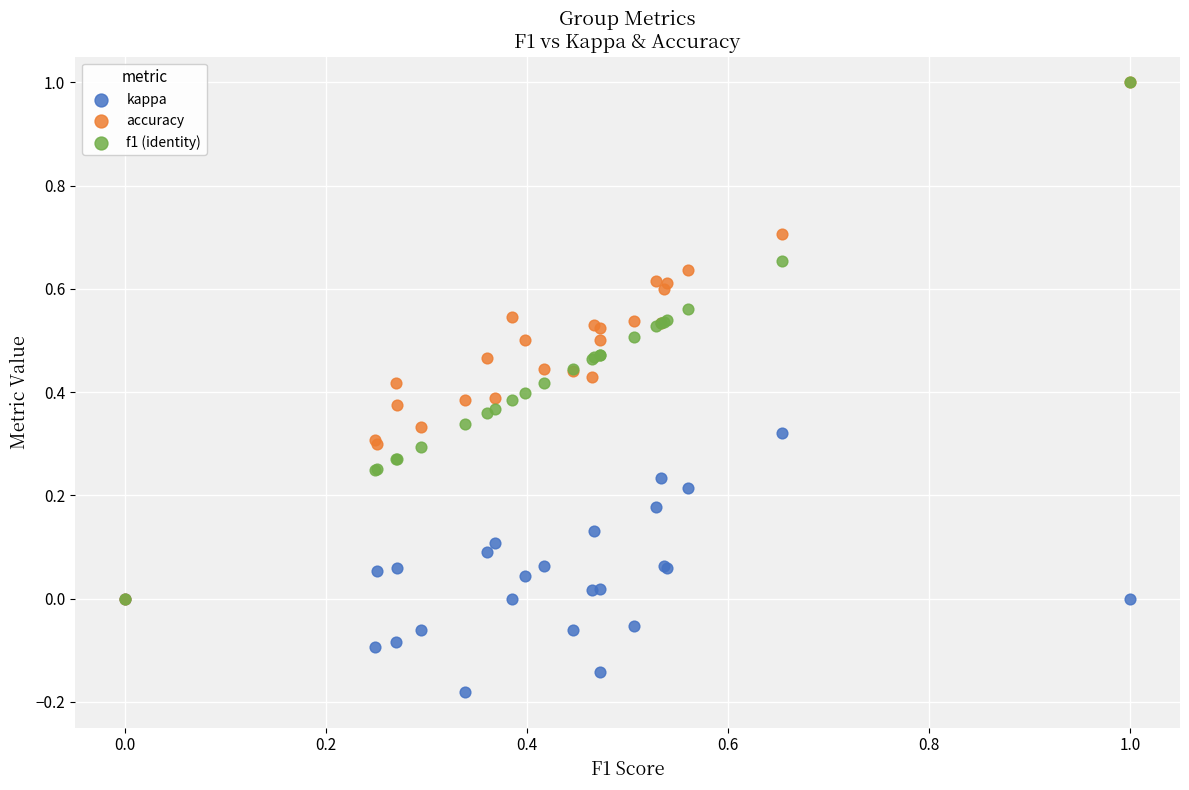

What are all the series names shown in the legend?

kappa, accuracy, f1 (identity)